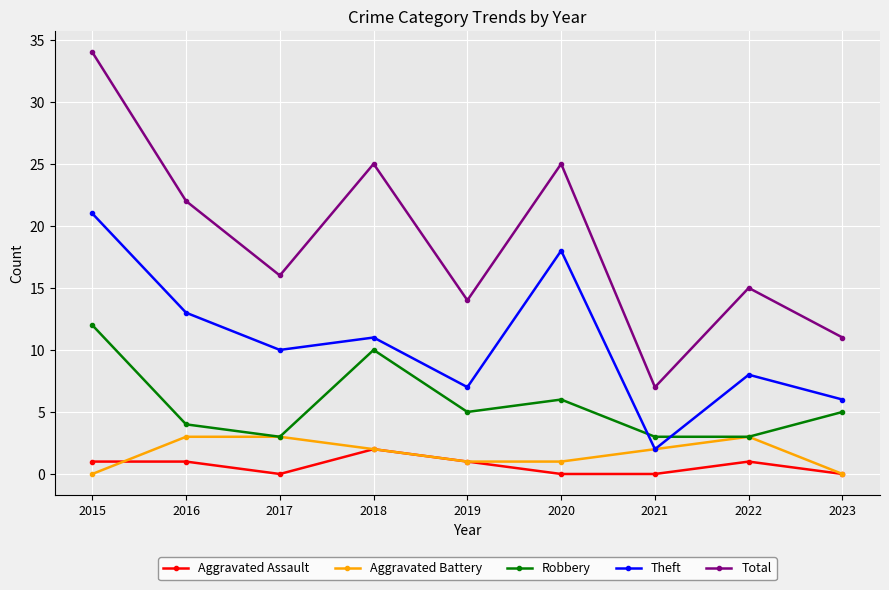

How many lines are shown in the chart?

5